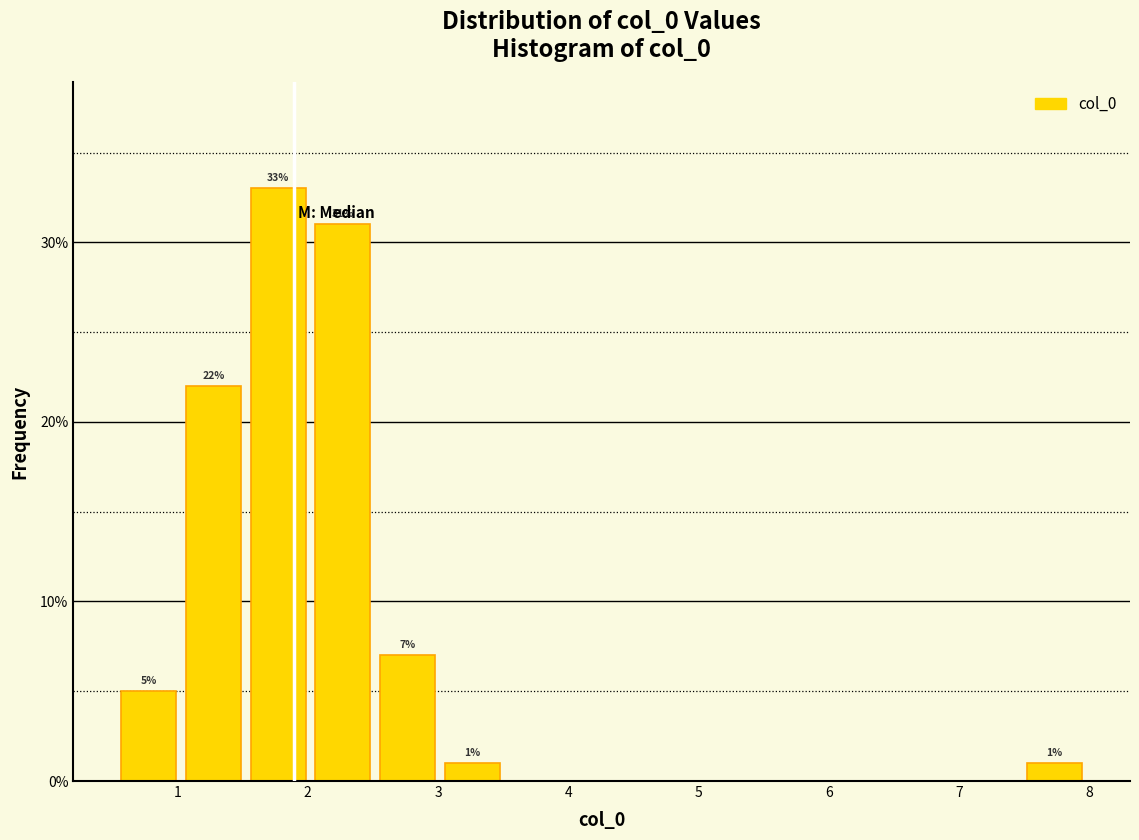

Over which range of the x-axis is the bar tallest?

1.5 to 2.0